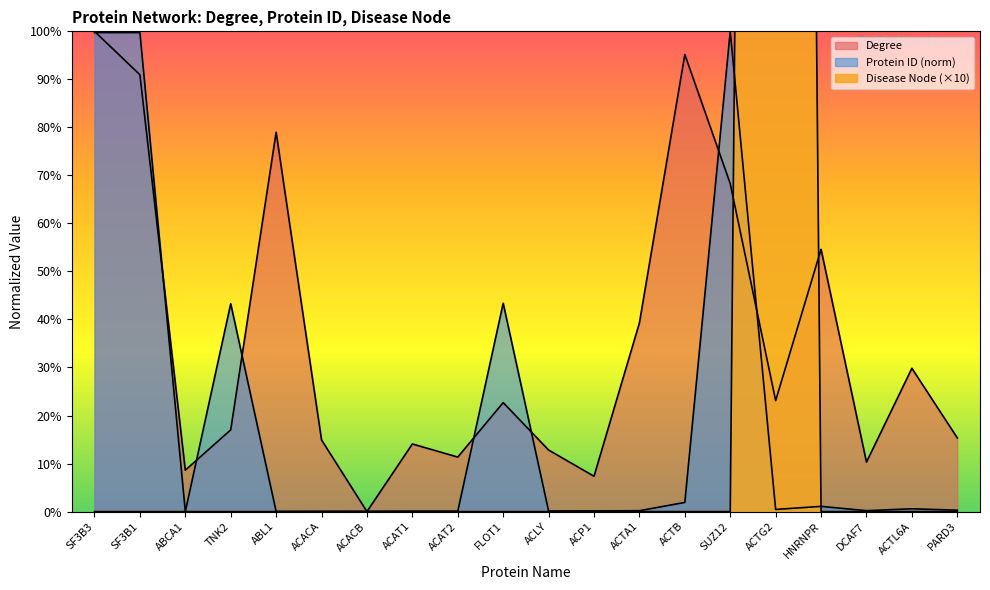

Which category has the highest value across all series?

ACTG2